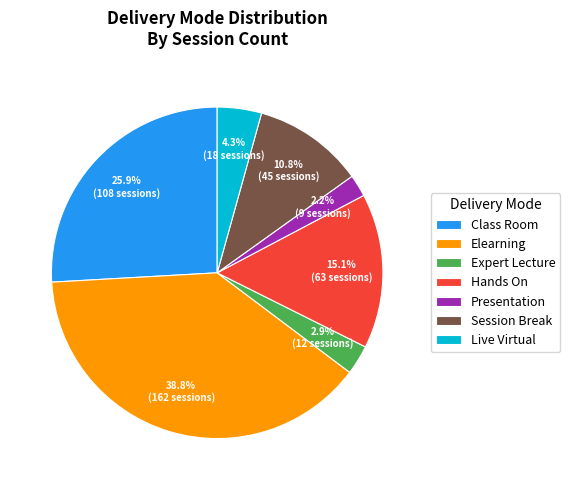

How much of the chart is everything except Class Room?

74.1%